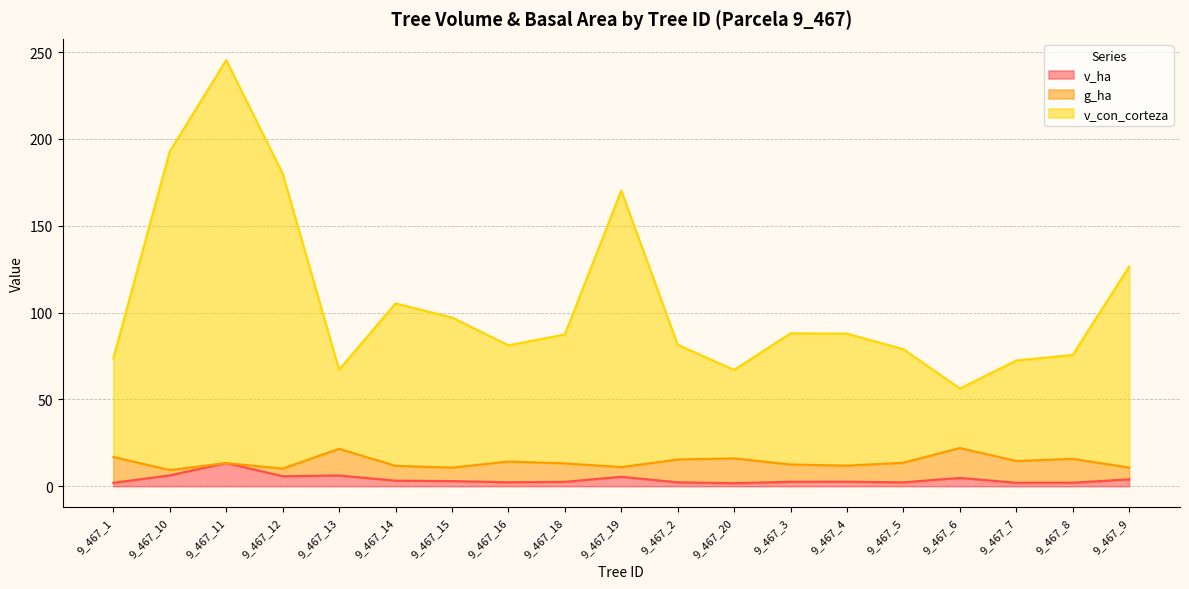

What is the difference between the maximum and second lowest values in the v_con_corteza series?

178.4